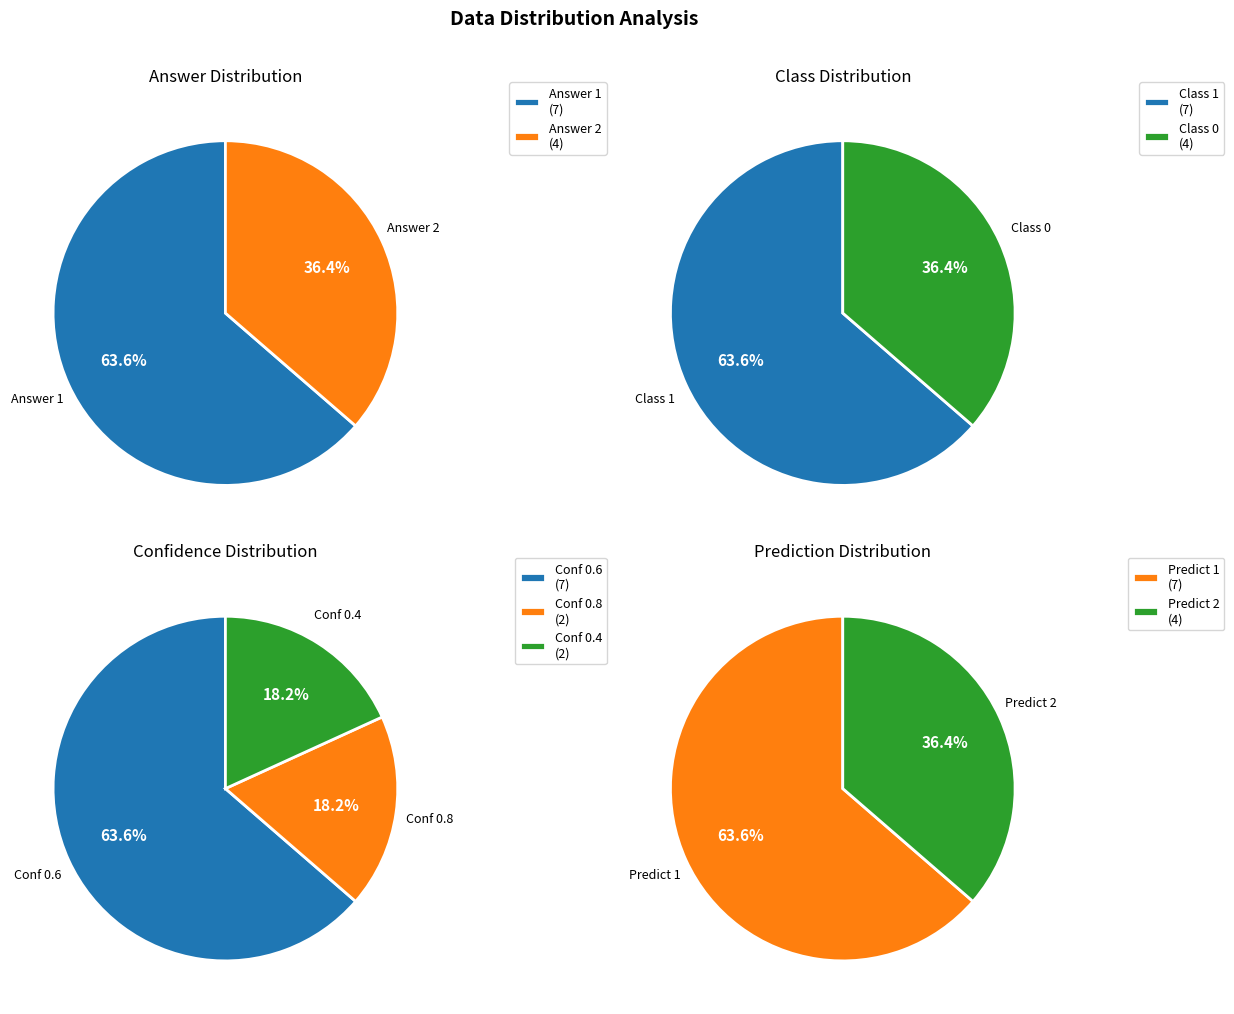

True or false: 10 accounts for 1% of the total.

False